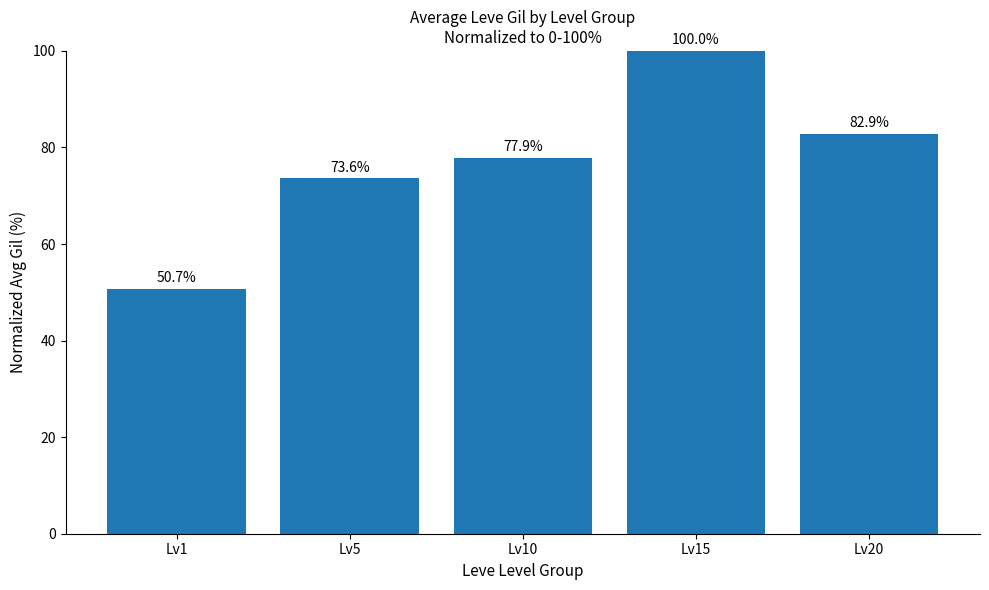

Reading left to right, what are all the values shown in this chart?

50.7	73.6	77.9	100.0	82.9